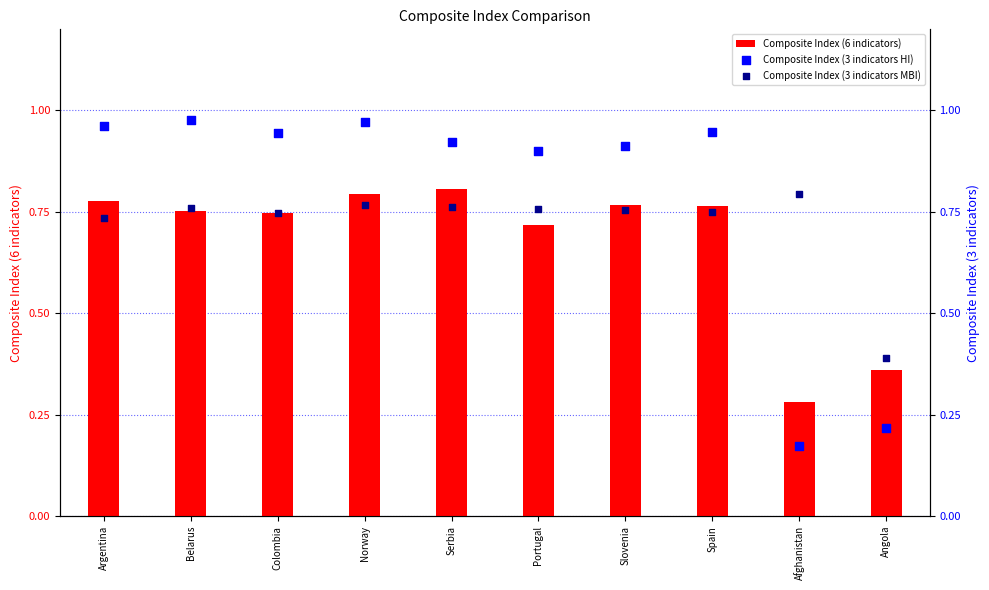

What is the total value across all series at Norway?

2.5